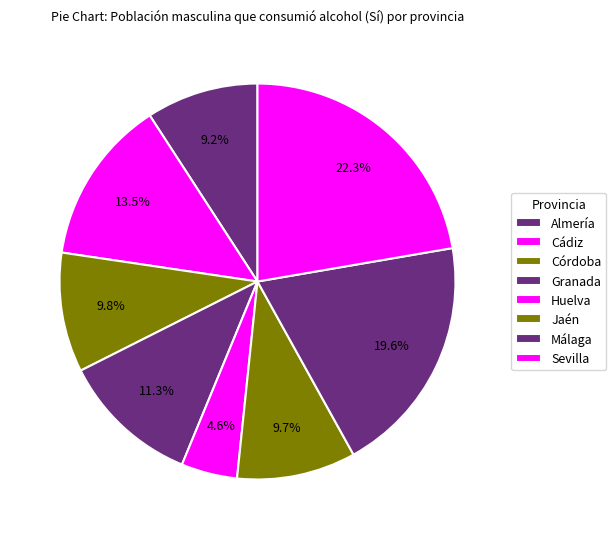

How many segments does this pie chart have?

8